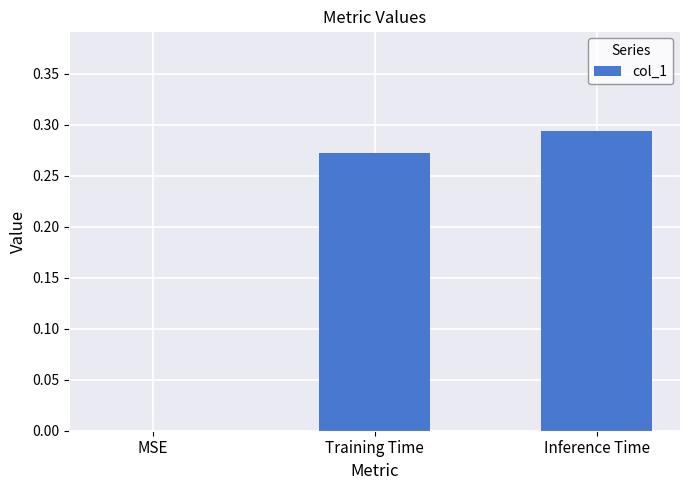

What is the sum of all values?

0.6